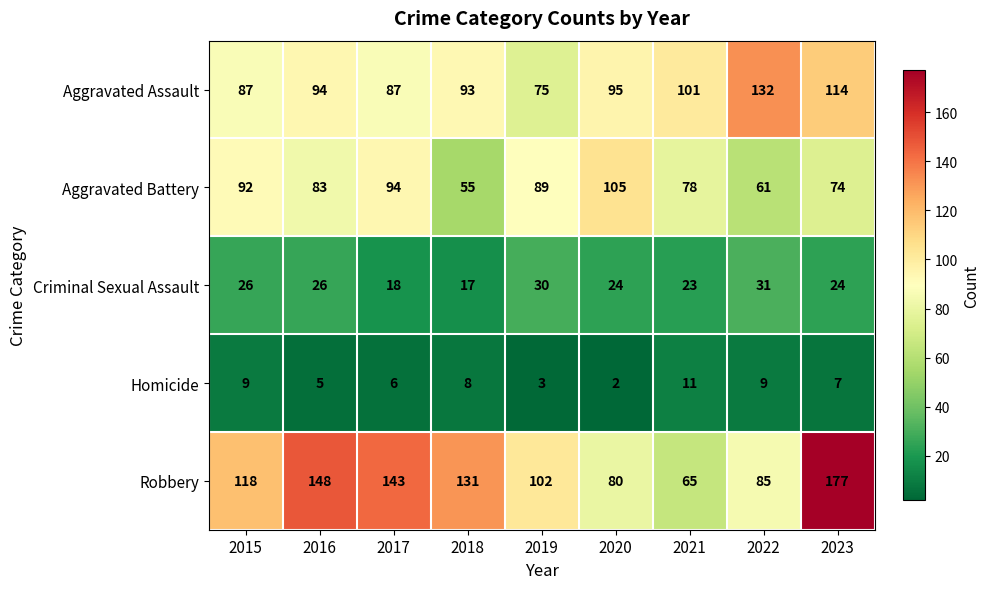

What is the average value of the Homicide series?

7